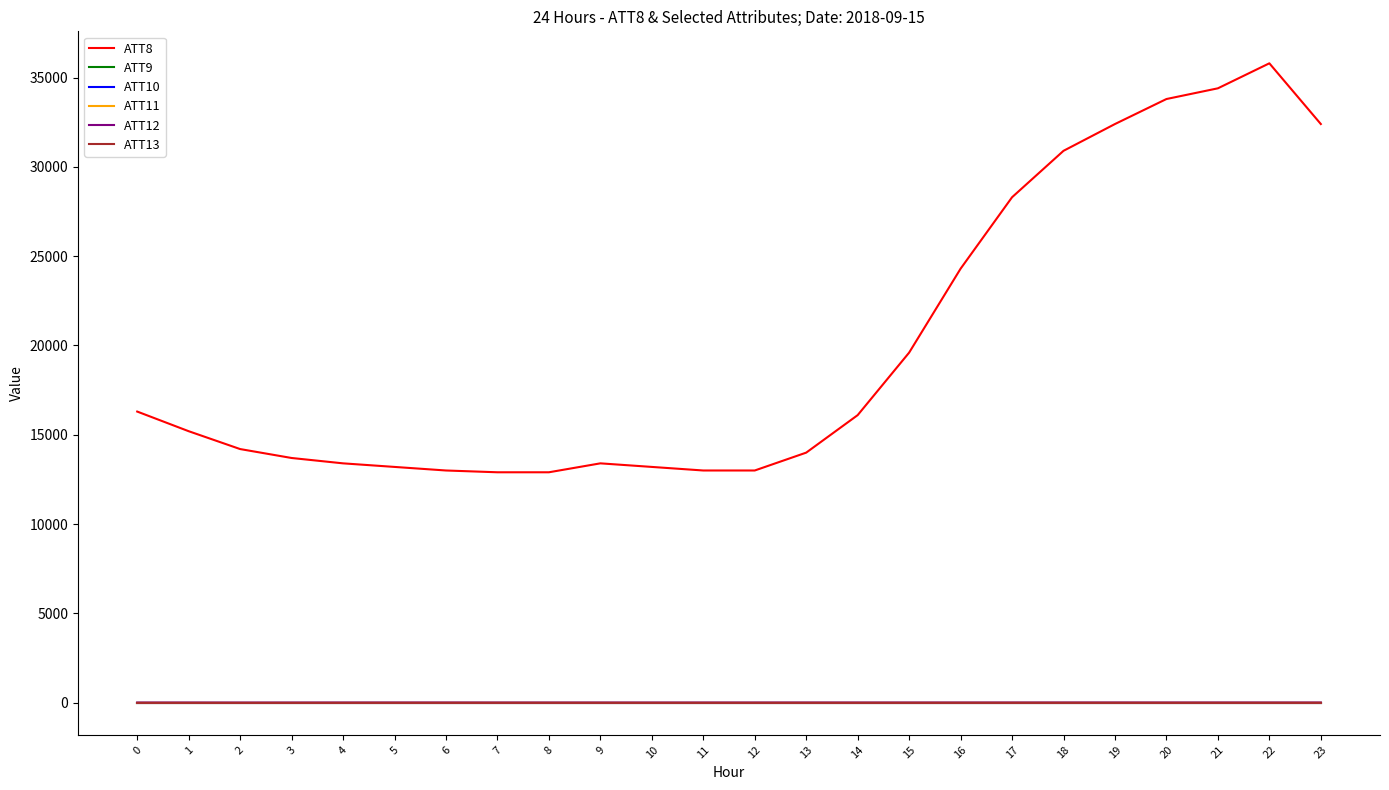

Does the chart have visible grid lines?

No